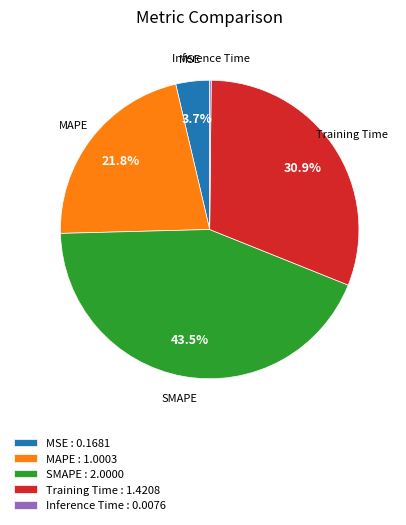

Is SMAPE the majority of the pie?

No